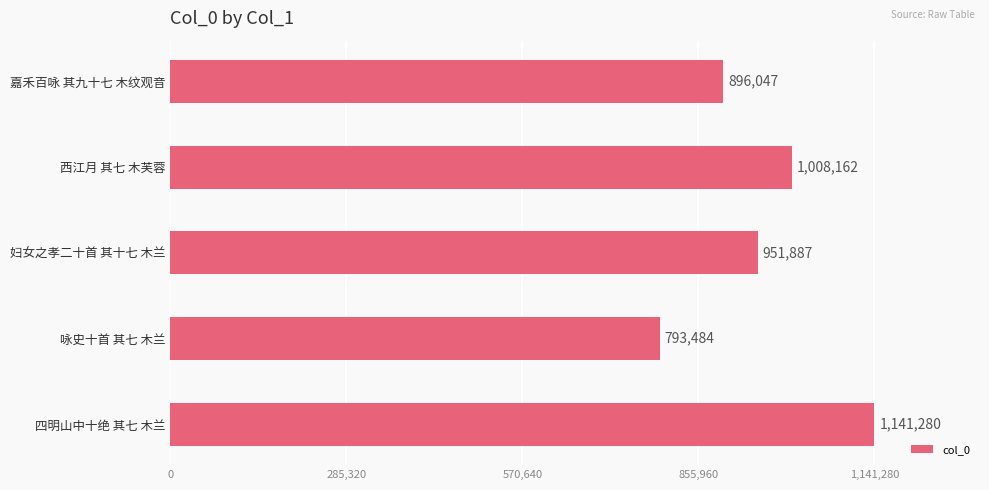

Approximately how many times larger is the value at 四明山中十绝 其七 木兰 compared to 西江月 其七 木芙蓉?

1.1